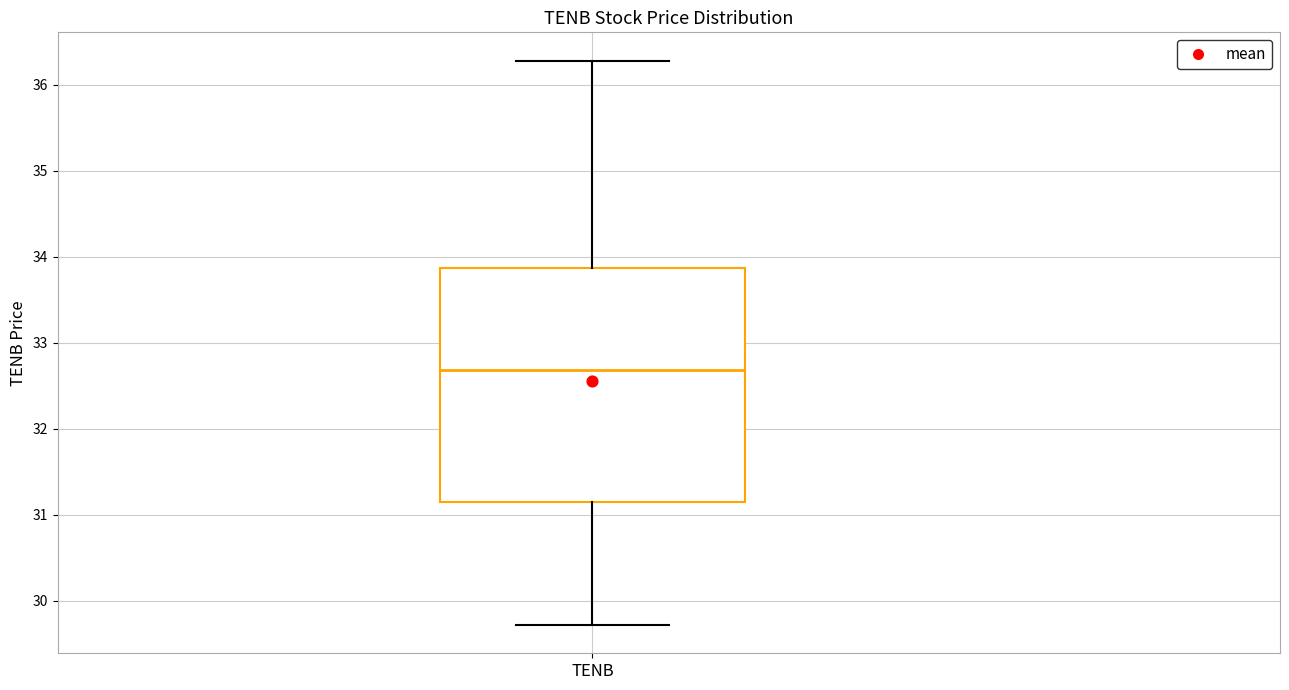

Where is the upper edge of the box for TENB on the y-axis? The values are not printed on the chart, so give them approximately, as read against the axis.

33.9